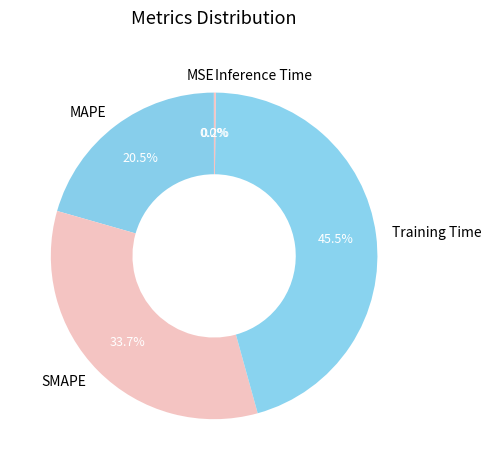

Does Training Time account for over 50% of the chart?

No